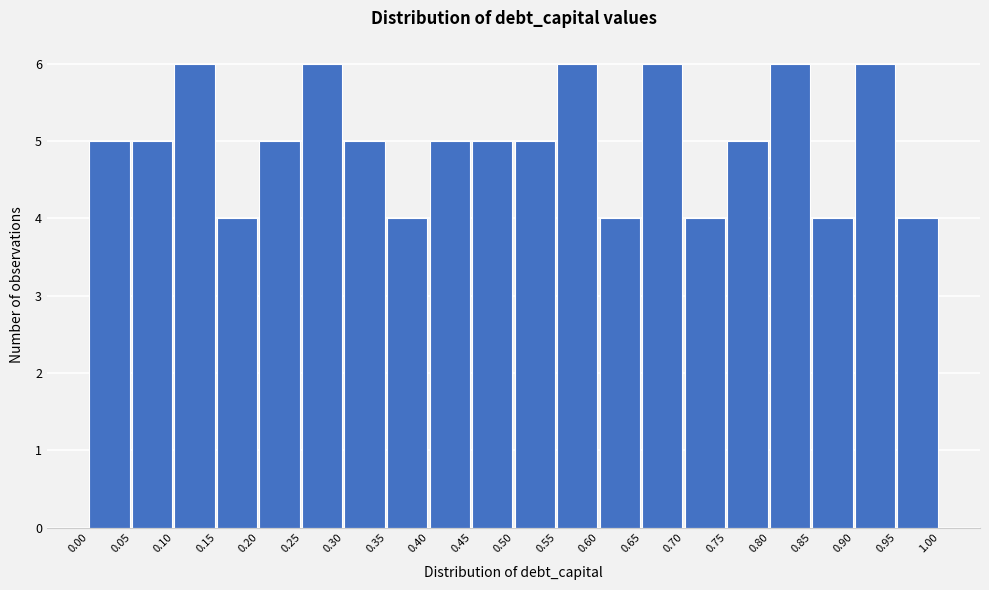

What is the height of the bar covering 0.65 to 0.70 on the x-axis? The values are not printed on the chart, so give them approximately, as read against the axis.

6